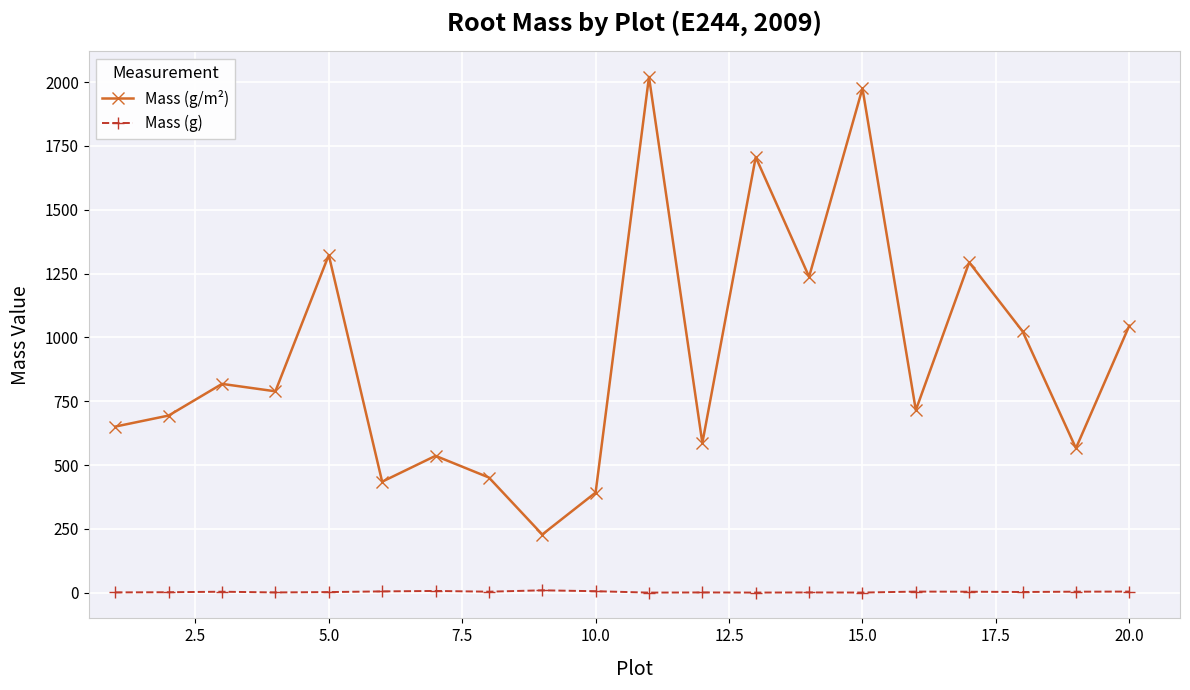

What is the value of the Mass (g/m²) point at the 5th from the left?

1322.7